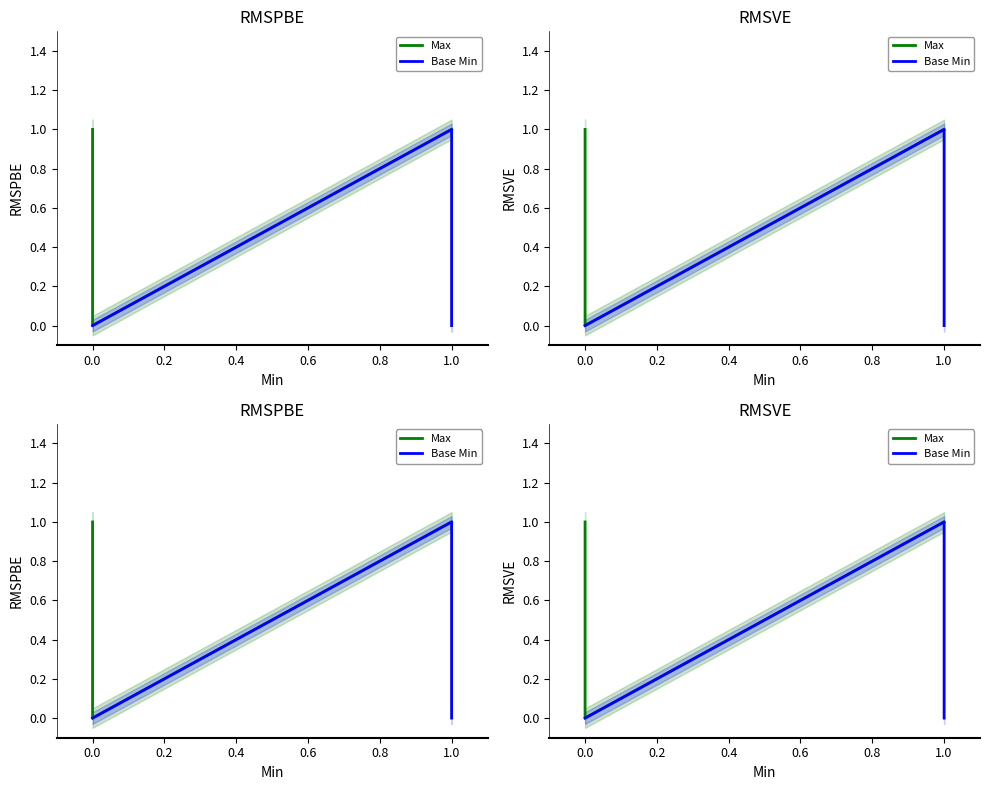

True or false: Max and Base Min cross at least once.

False